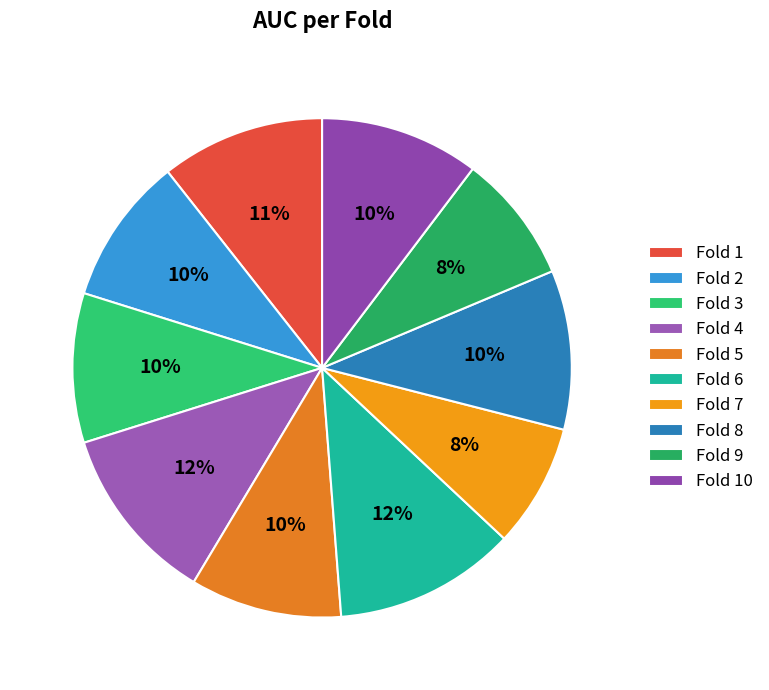

What is the change in value from Fold 1 to Fold 5?

-0.1